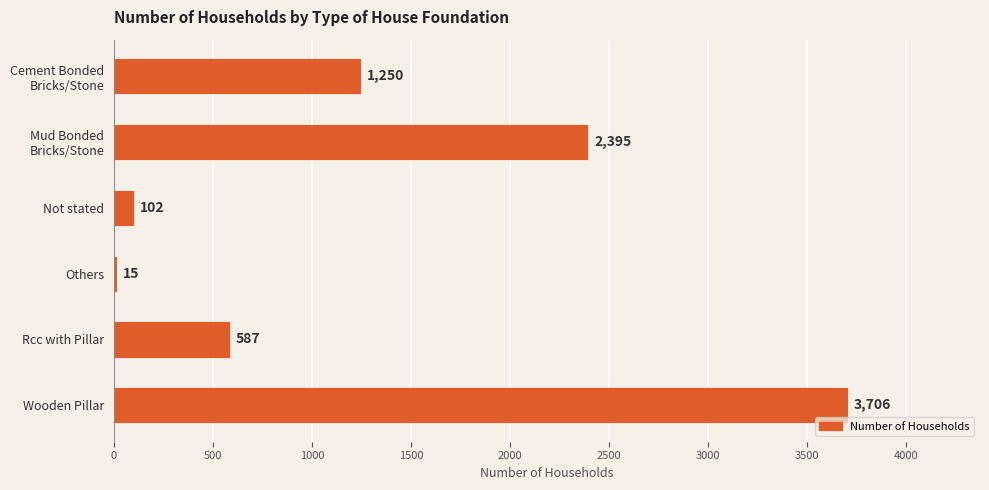

Is it true that the value at Wooden Pillar is 919?

False